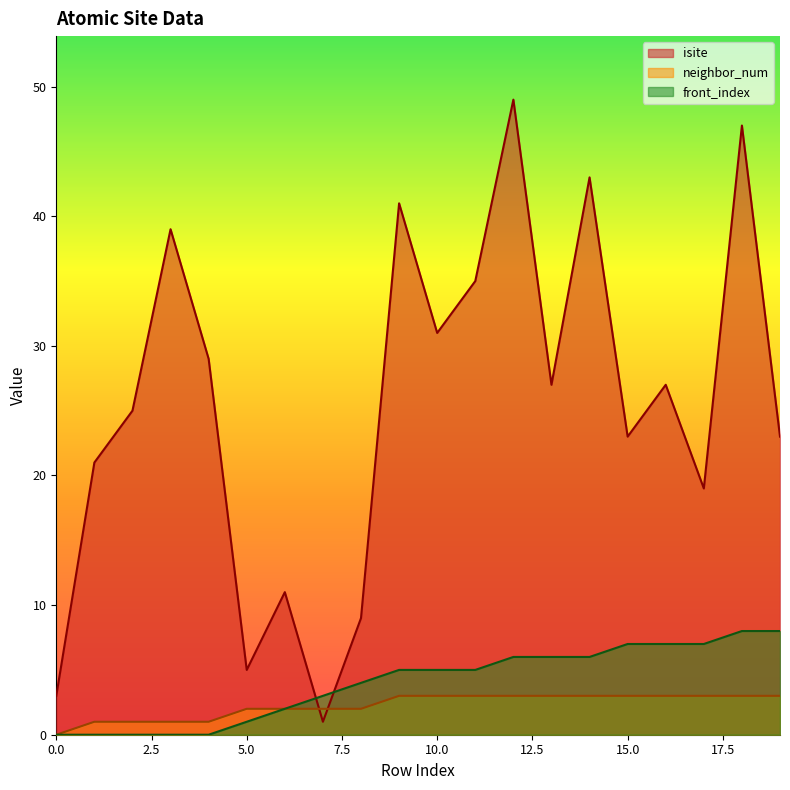

At how many categories does at least one series exceed 26?

10